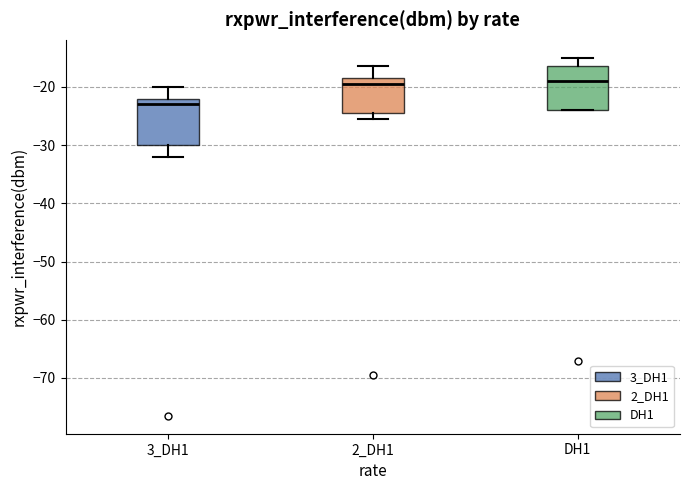

Reading left to right, read every box against the y-axis: the position of its median line, the range the box covers, and the ends of its whiskers. The values are not printed on the chart, so give them approximately, as read against the axis.

3_DH1: median -23, box -30 to -22, whiskers -32 to -20
2_DH1: median -19, box -24 to -18, whiskers -25 to -16
DH1: median -19, box -24 to -16, whiskers -24 to -15